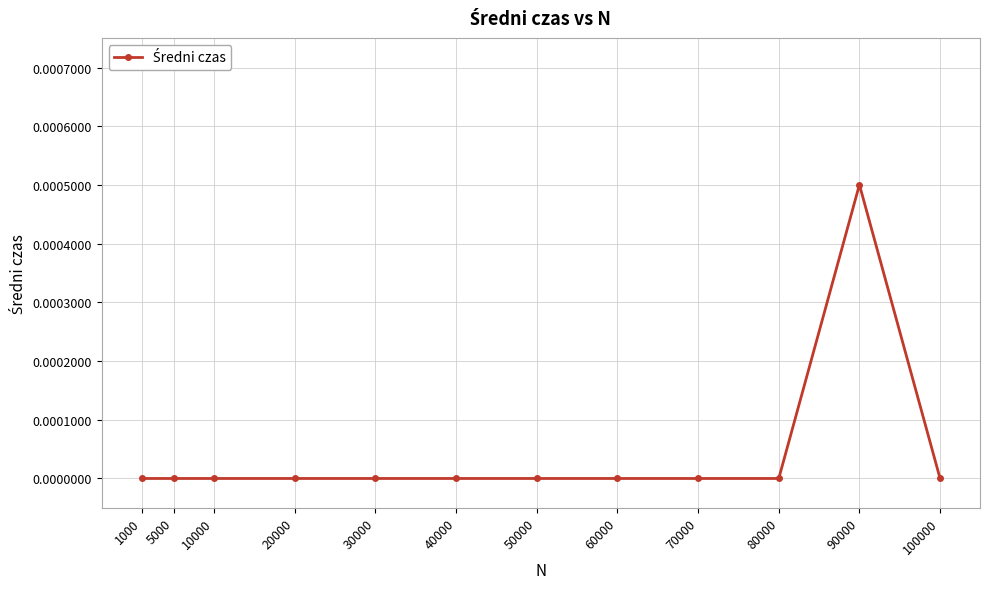

True or false: the data has more than 0 interior local peaks.

True